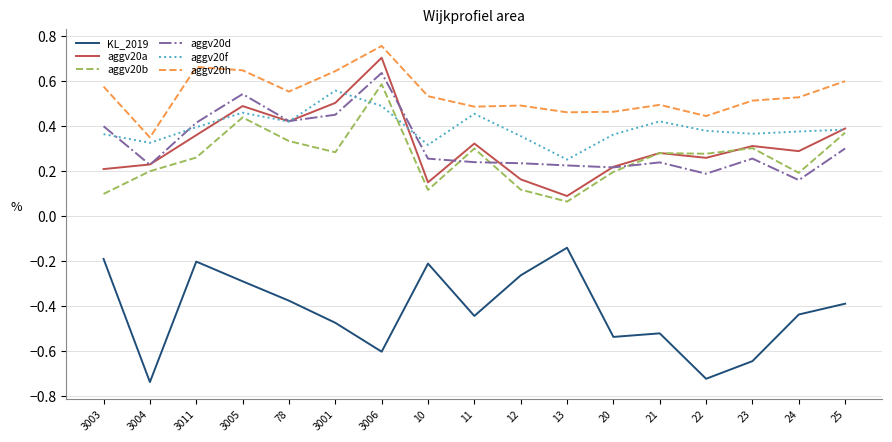

How many lines are shown in the chart?

6